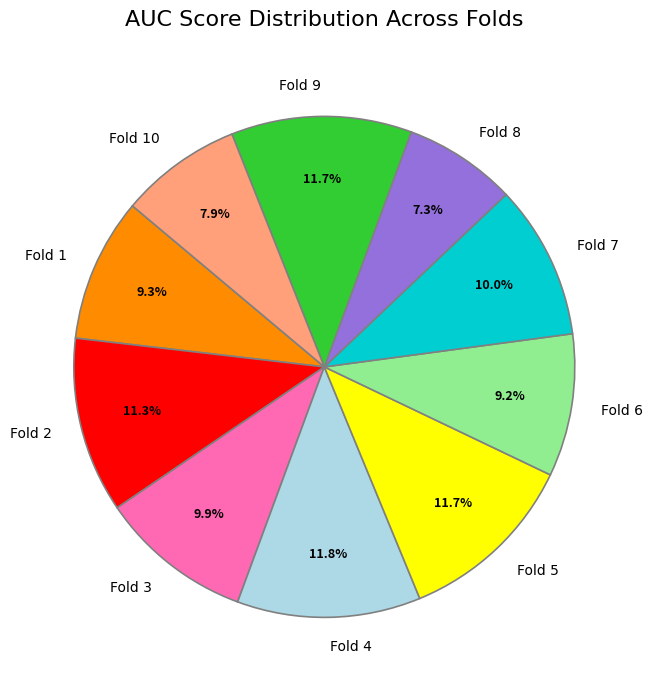

Combined, what portion of the pie is Fold 4 and Fold 10?

19.7%